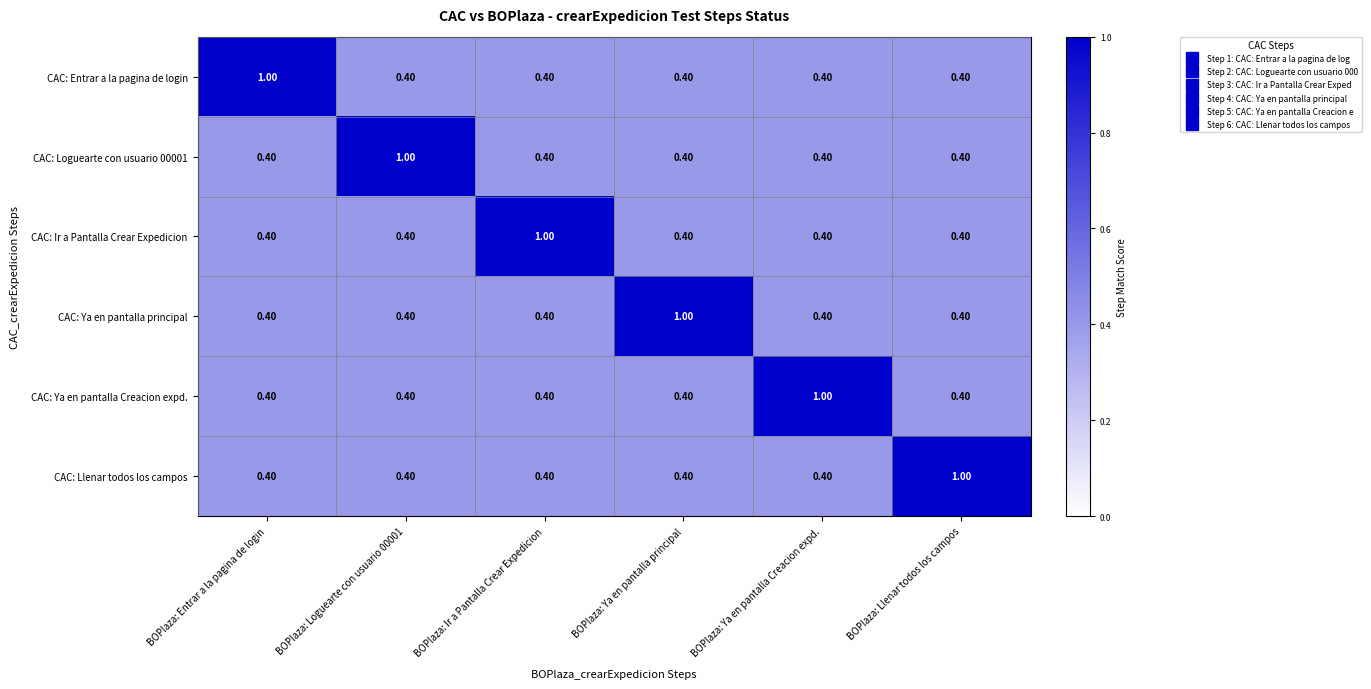

Is the value of CAC: Ir a Pantalla Crear Expedicion at BOPlaza: Ir a Pantalla Crear Expedicion greater than the value of CAC: Ya en pantalla Creacion expd. at BOPlaza: Ya en pantalla principal?

Yes